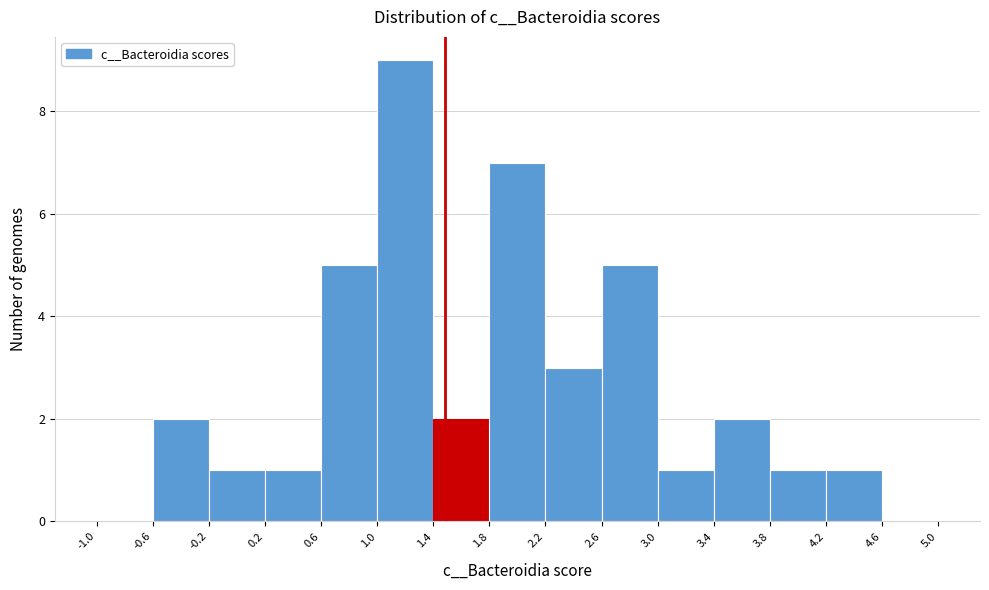

What is the height of the bar covering 2.6 to 3.0 on the x-axis? The values are not printed on the chart, so give them approximately, as read against the axis.

5